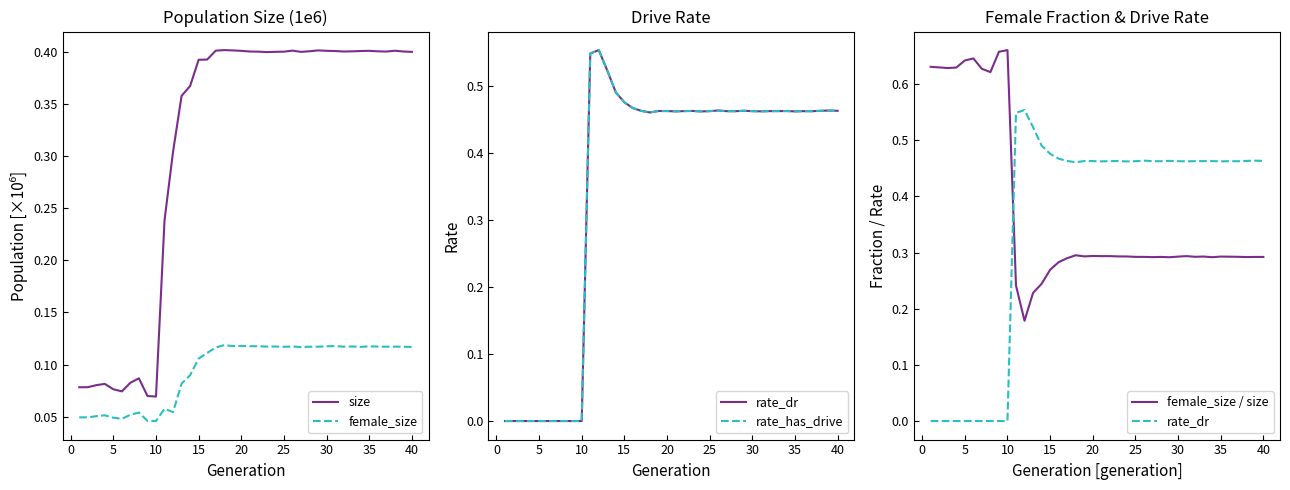

Reading right to left, what are all the values shown in this chart?

size: 0.4	0.4	0.4	0.4	0.4	0.4	0.4	0.4	0.4	0.4	0.4	0.4	0.4	0.4	0.4	0.4	0.4	0.4	0.4	0.4	0.4	0.4	0.4	0.4	0.4	0.4	0.4	0.4	0.3	0.2	0.1	0.1	0.1	0.1	0.1	0.1	0.1	0.1	0.1	0.1
female_size: 0.1	0.1	0.1	0.1	0.1	0.1	0.1	0.1	0.1	0.1	0.1	0.1	0.1	0.1	0.1	0.1	0.1	0.1	0.1	0.1	0.1	0.1	0.1	0.1	0.1	0.1	0.1	0.1	0.1	0.1	0.0	0.0	0.1	0.1	0.0	0.0	0.1	0.1	0.0	0.0
rate_dr: 0.5	0.5	0.5	0.5	0.5	0.5	0.5	0.5	0.5	0.5	0.5	0.5	0.5	0.5	0.5	0.5	0.5	0.5	0.5	0.5	0.5	0.5	0.5	0.5	0.5	0.5	0.5	0.5	0.6	0.5	0.0	0.0	0.0	0.0	0.0	0.0	0.0	0.0	0.0	0.0
rate_has_drive: 0.5	0.5	0.5	0.5	0.5	0.5	0.5	0.5	0.5	0.5	0.5	0.5	0.5	0.5	0.5	0.5	0.5	0.5	0.5	0.5	0.5	0.5	0.5	0.5	0.5	0.5	0.5	0.5	0.6	0.5	0.0	0.0	0.0	0.0	0.0	0.0	0.0	0.0	0.0	0.0
female_size / size: 0.3	0.3	0.3	0.3	0.3	0.3	0.3	0.3	0.3	0.3	0.3	0.3	0.3	0.3	0.3	0.3	0.3	0.3	0.3	0.3	0.3	0.3	0.3	0.3	0.3	0.3	0.2	0.2	0.2	0.2	0.7	0.7	0.6	0.6	0.6	0.6	0.6	0.6	0.6	0.6